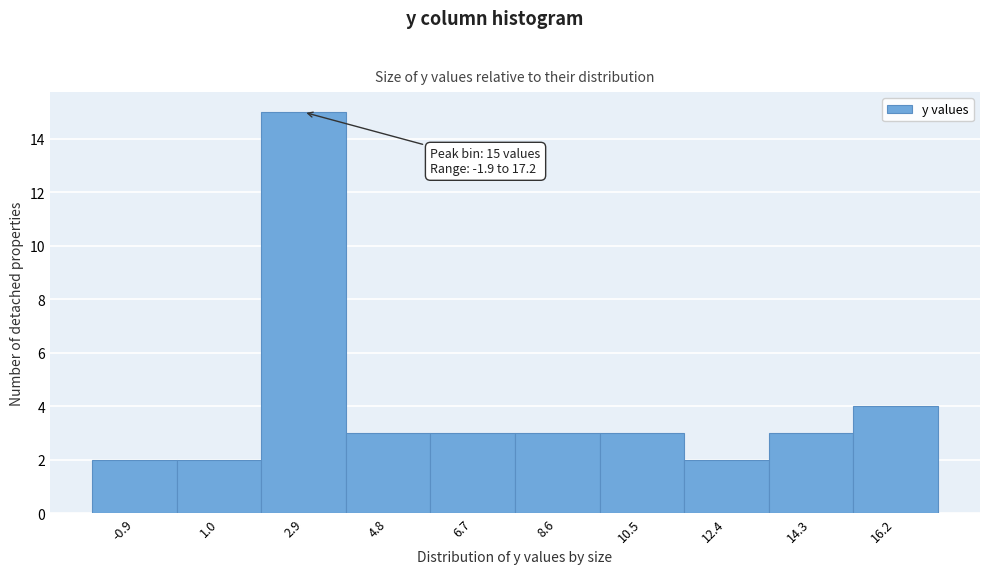

Which range on the x-axis has the tallest bar?

2.0 to 3.8